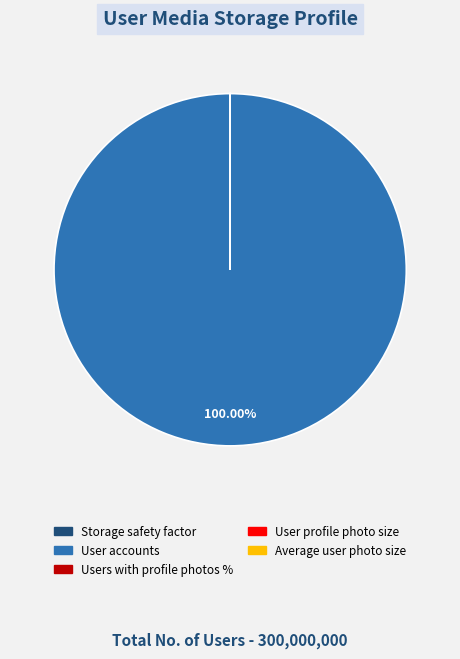

Does any single category account for the majority?

Yes